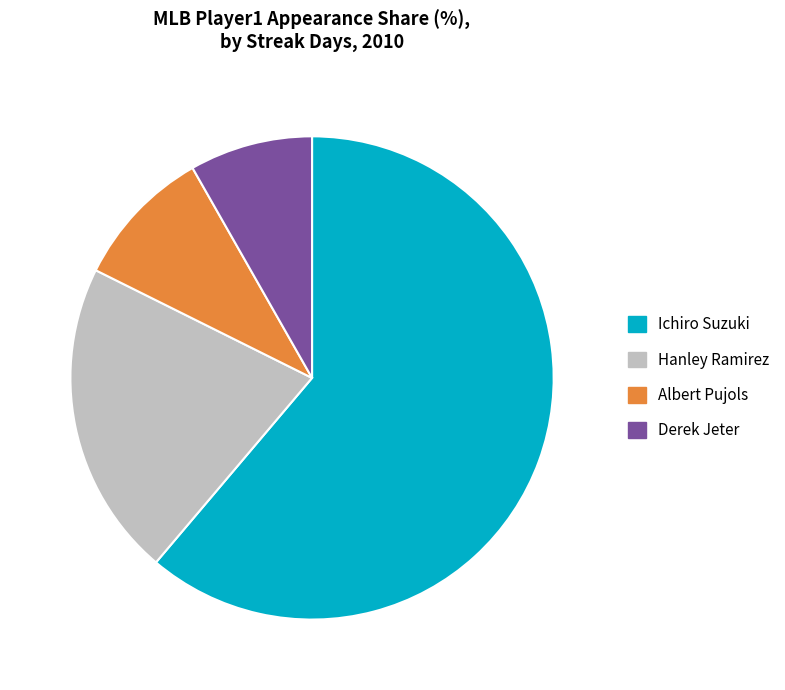

What is the smallest slice in the pie chart?

Derek Jeter